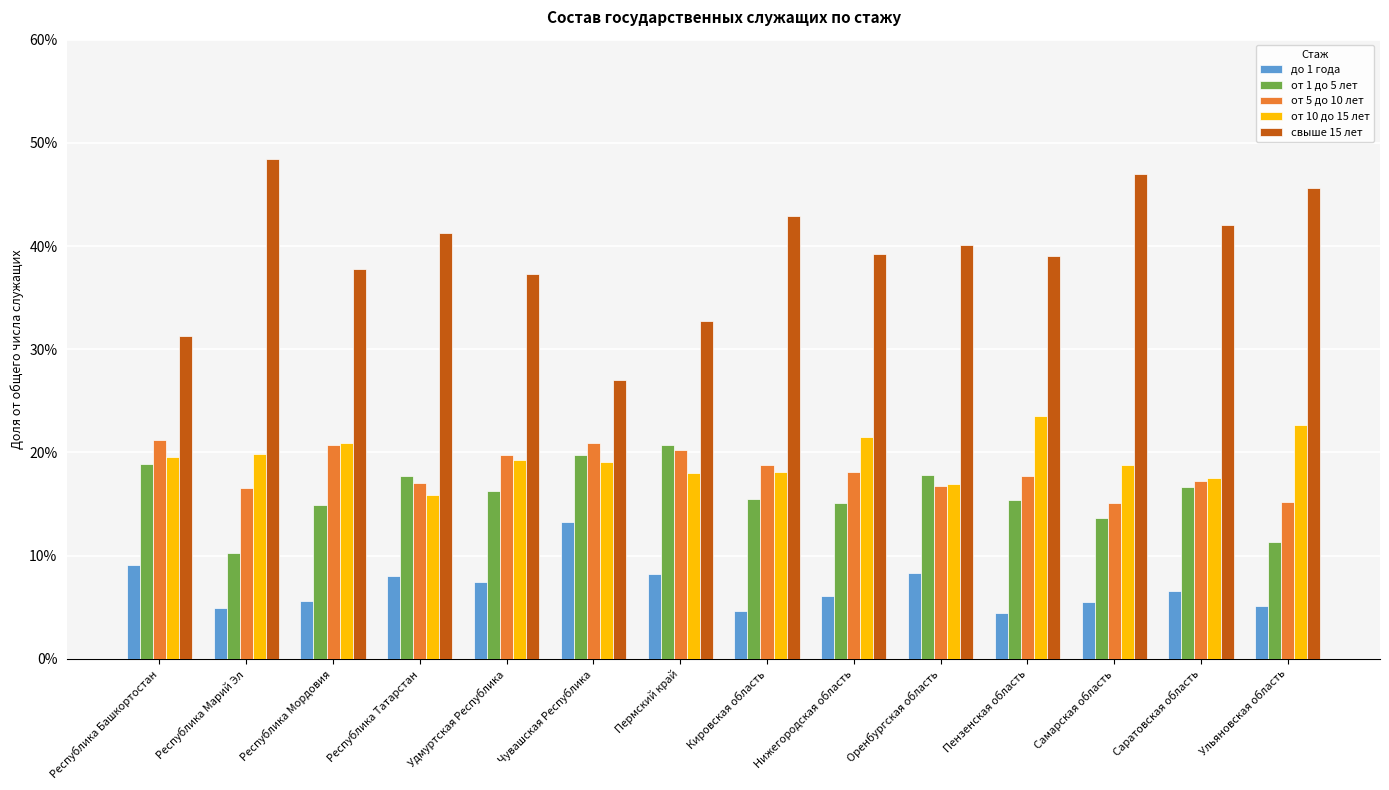

Does the chart contain any negative values?

No